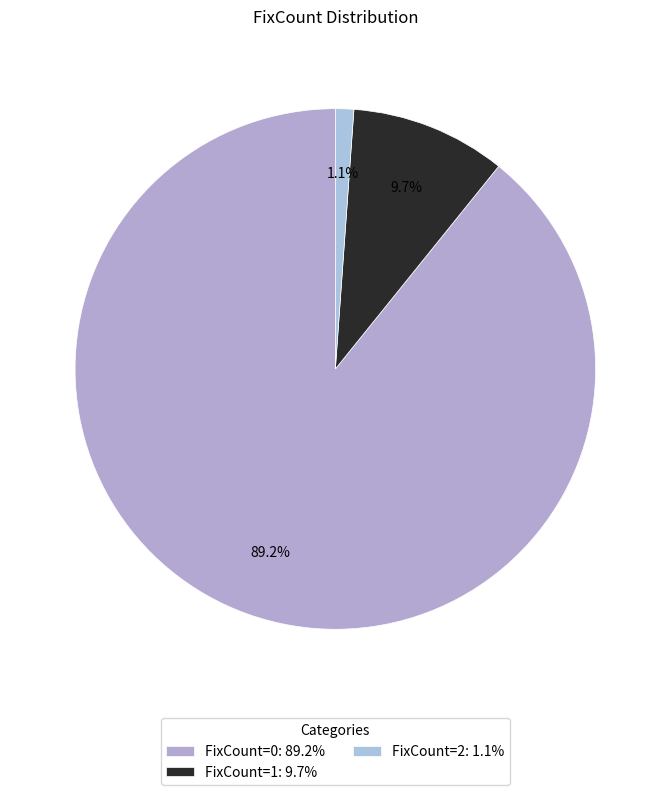

To the nearest percent, what portion does FixCount=2 represent?

1%